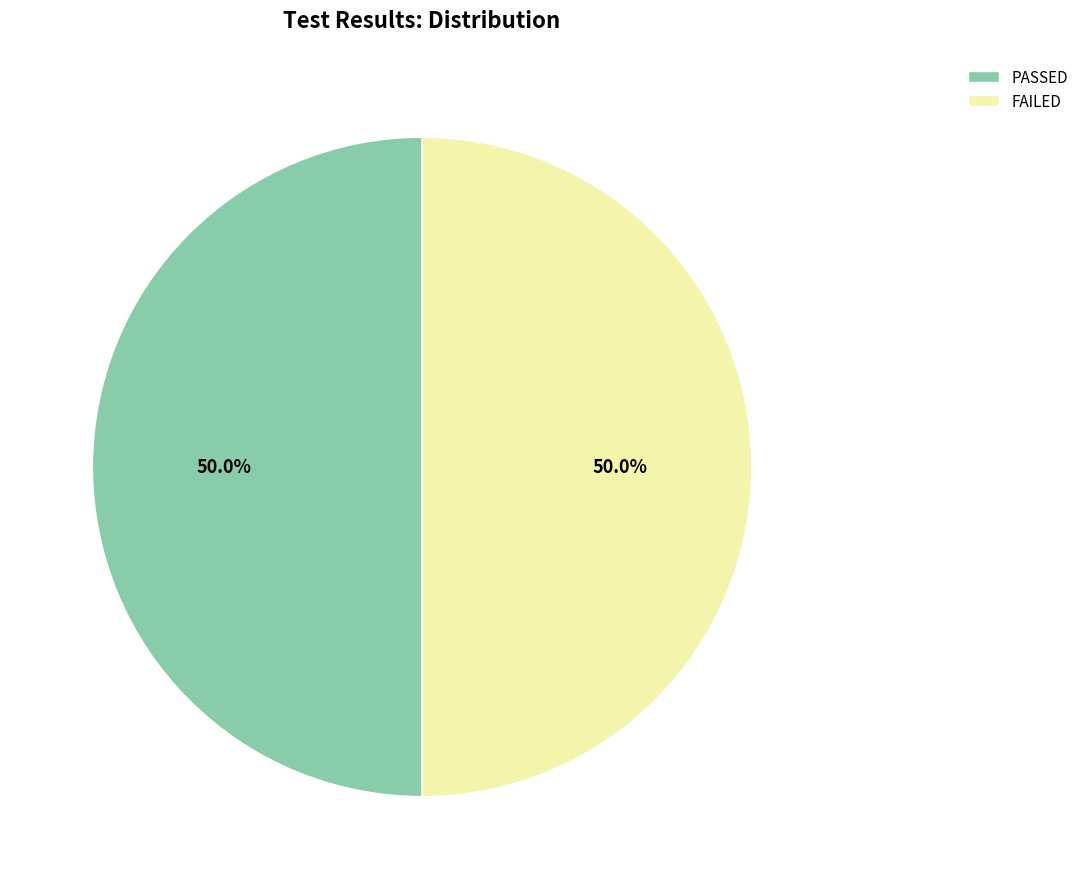

What is the ratio of the value at FAILED to the value at PASSED?

1.0